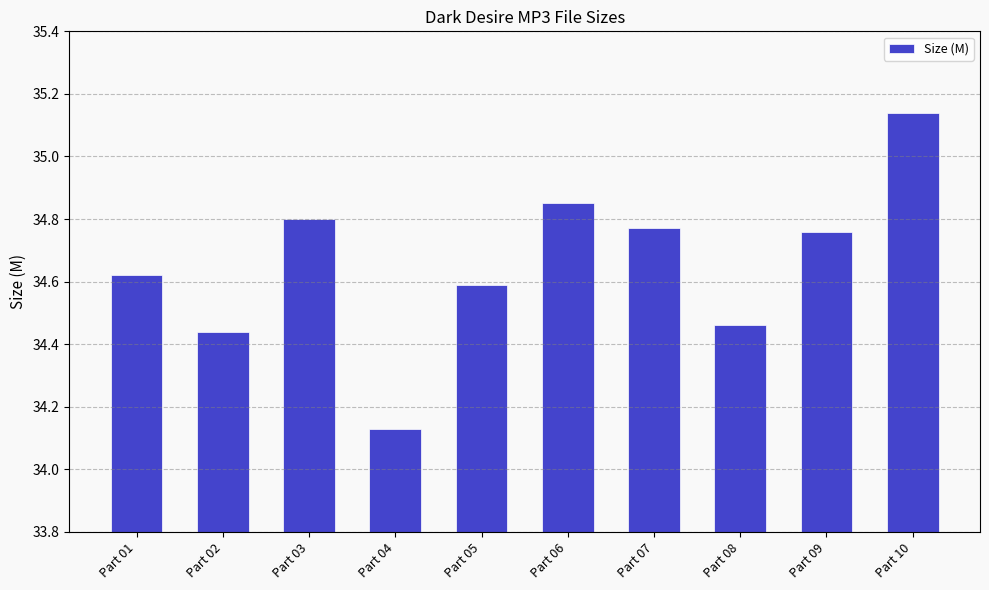

Which label corresponds to the largest value in the chart?

Part 10